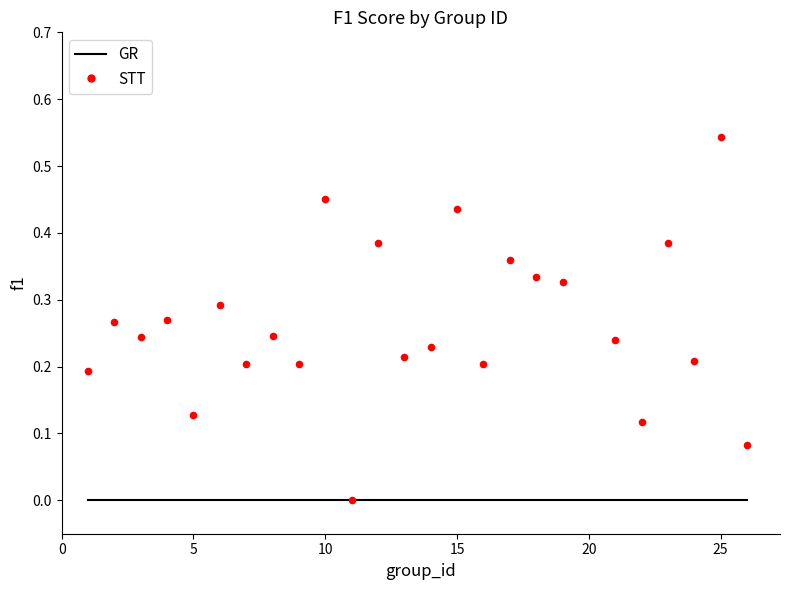

What is the range of X values (max minus min)?

25.0